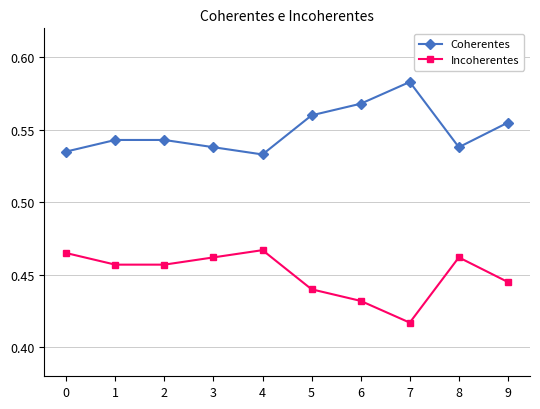

What are all the series names shown in the legend?

Coherentes, Incoherentes